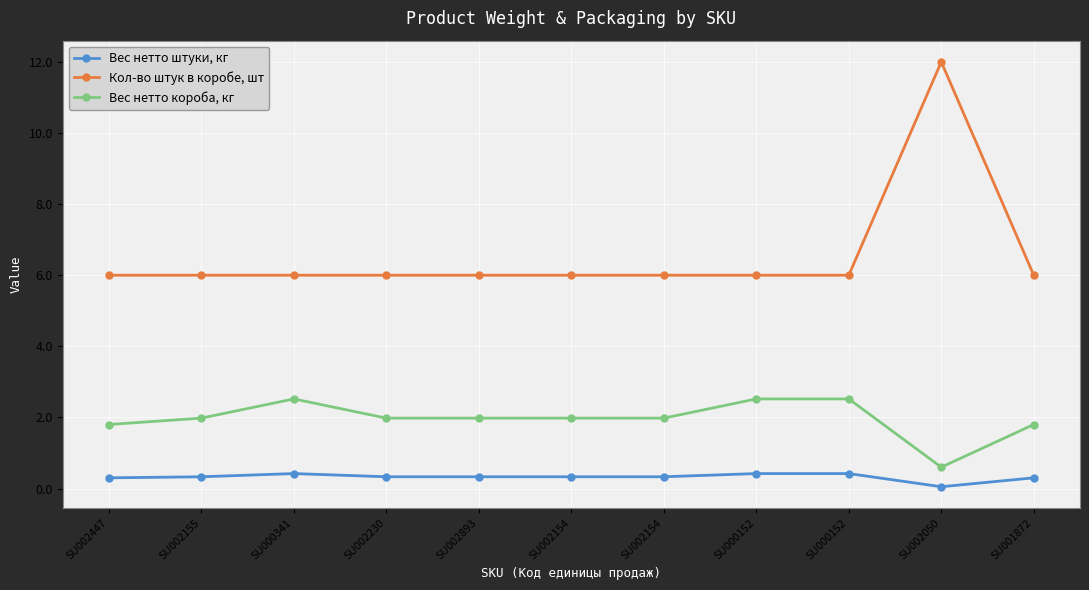

What is the label of the 11th point from the right?

SU002447